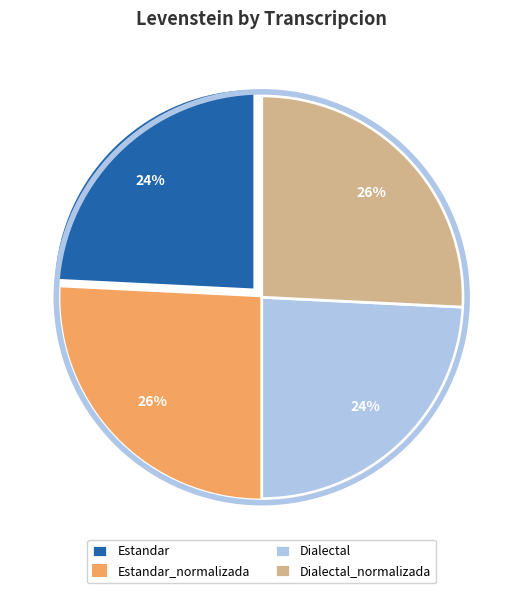

Is it true that Estandar is 24% of the pie?

True